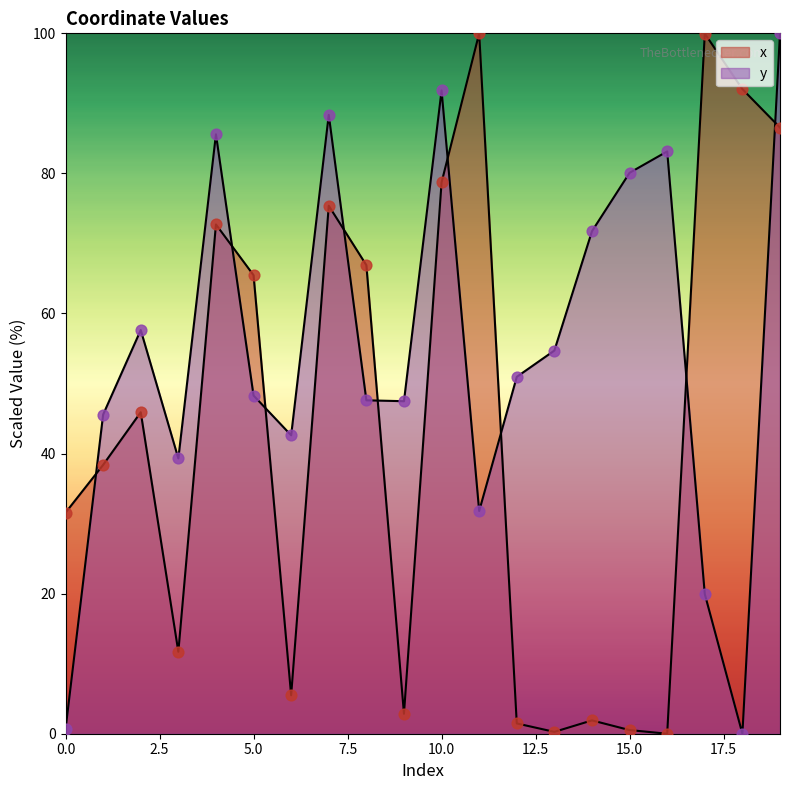

Which series reaches the maximum Y coordinate?

x